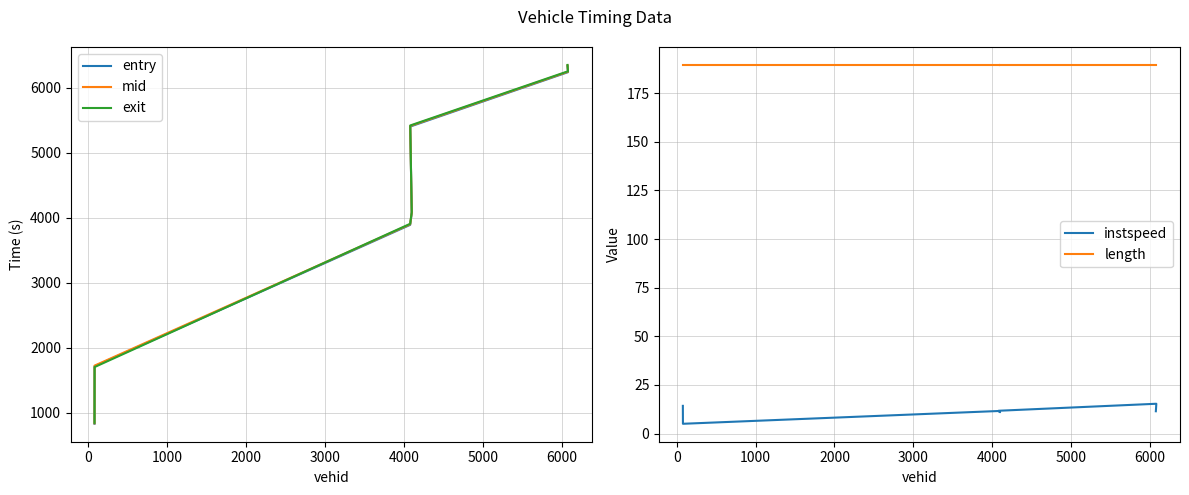

Which has a higher value, 2000 or 5000?

5000